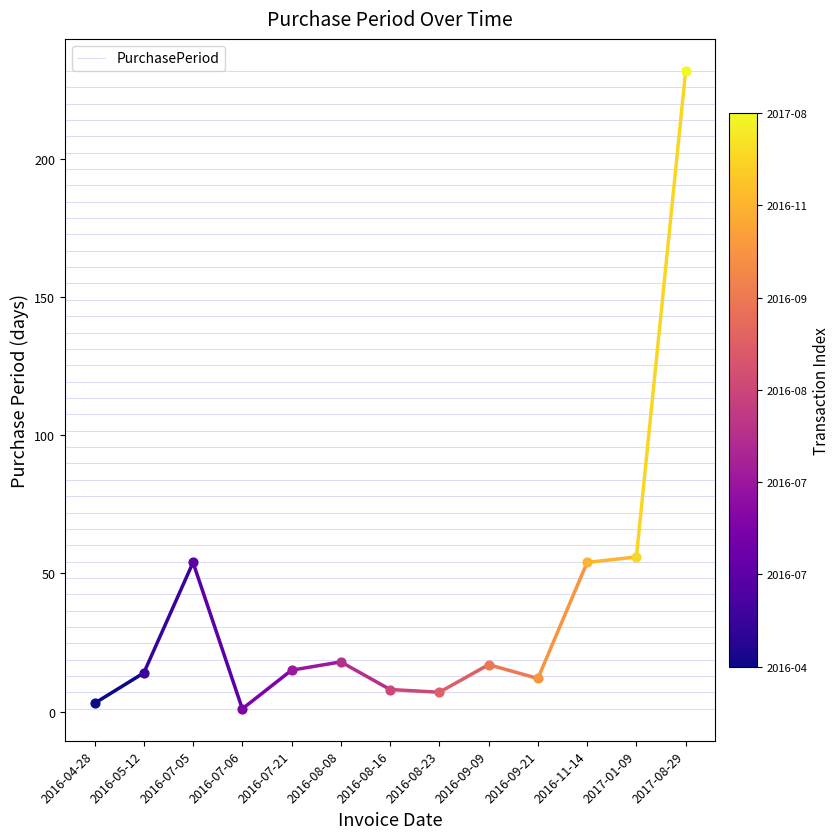

What is the change in value from 2016-07-05 to 2016-07-21?

-39